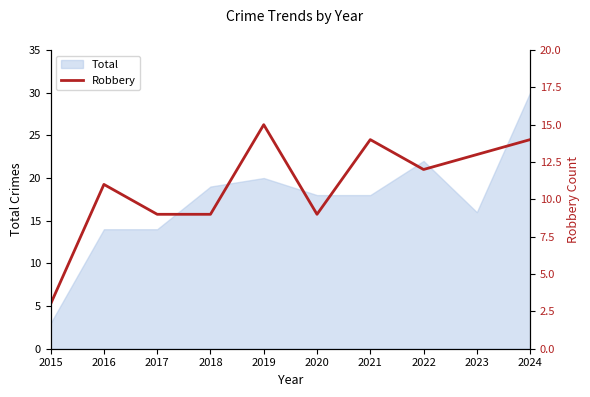

What is the minimum value shown in the chart?

3